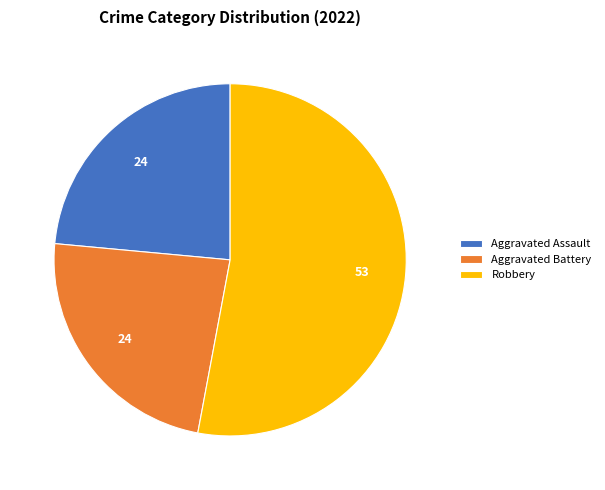

Which has a higher value, Aggravated Battery or Robbery?

Robbery